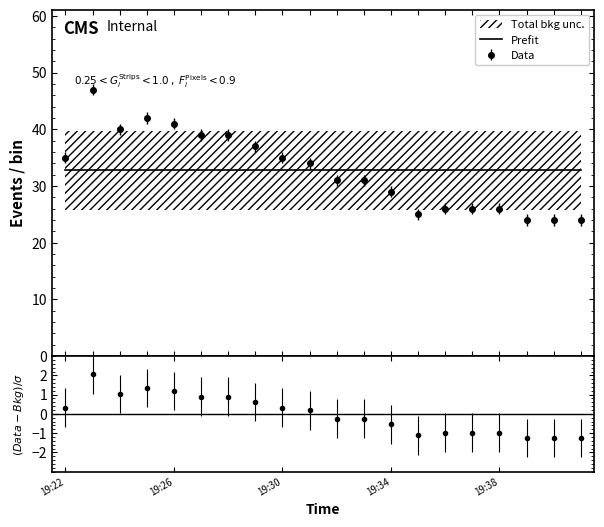

List the labels in order of value, largest first.

19:23, 19:25, 19:26, 19:24, 19:27, 19:28, 19:29, 19:22, 19:30, 19:31, 19:32, 19:33, 19:34, 19:36, 19:37, 19:38, 19:35, 19:39, 19:40, 19:41